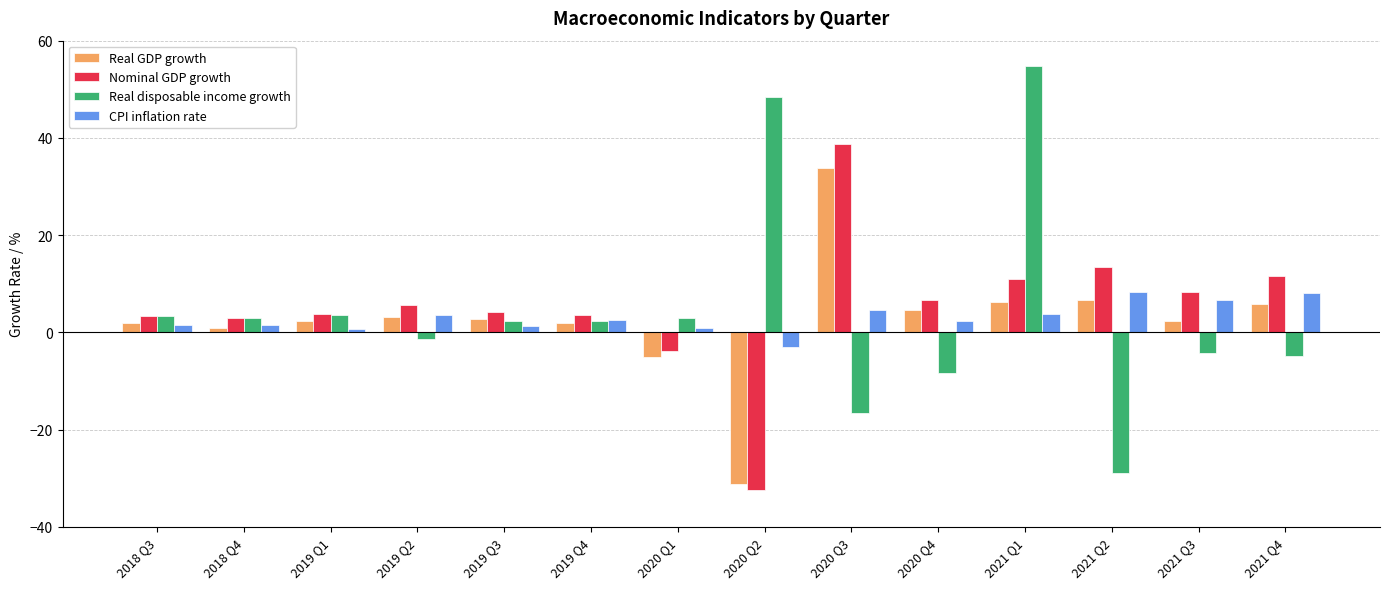

Which series has the largest range (max minus min)?

Real disposable income growth